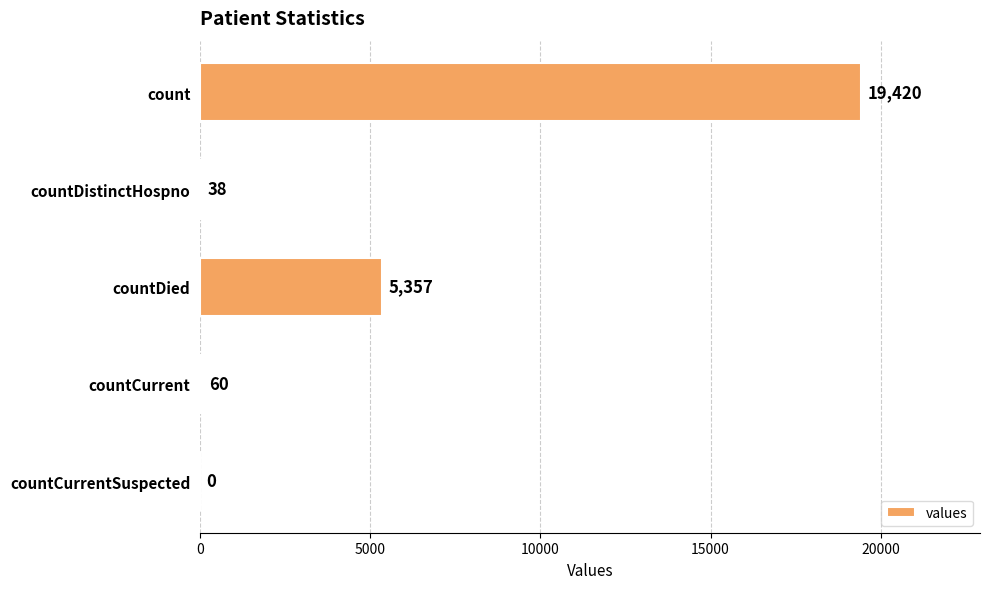

Is it true that the value at countCurrent is 60?

True